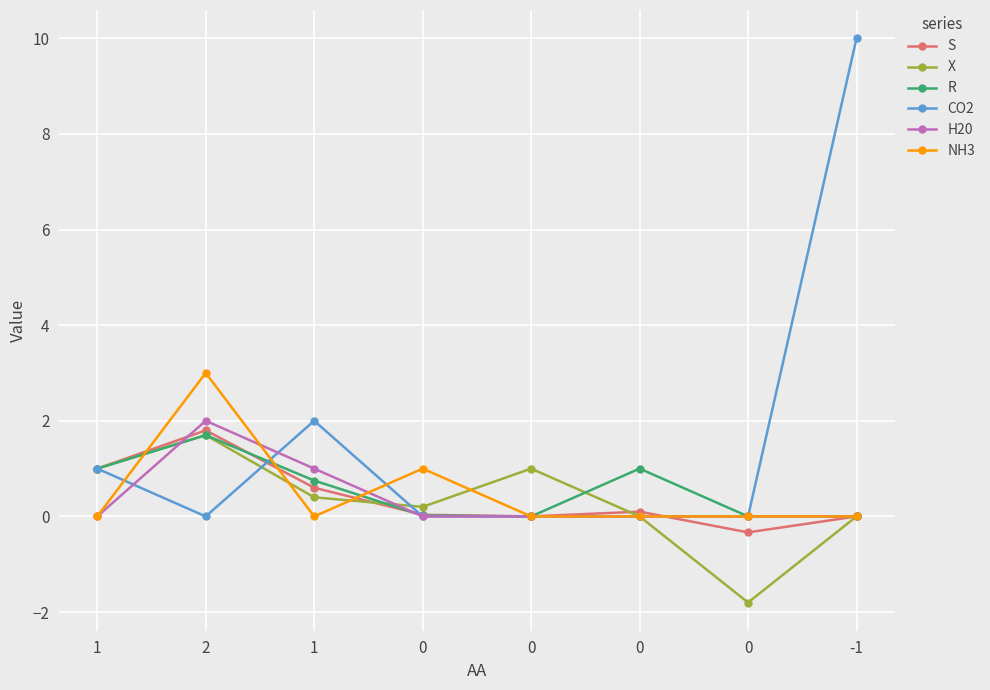

Which series has the largest range (max minus min)?

CO2